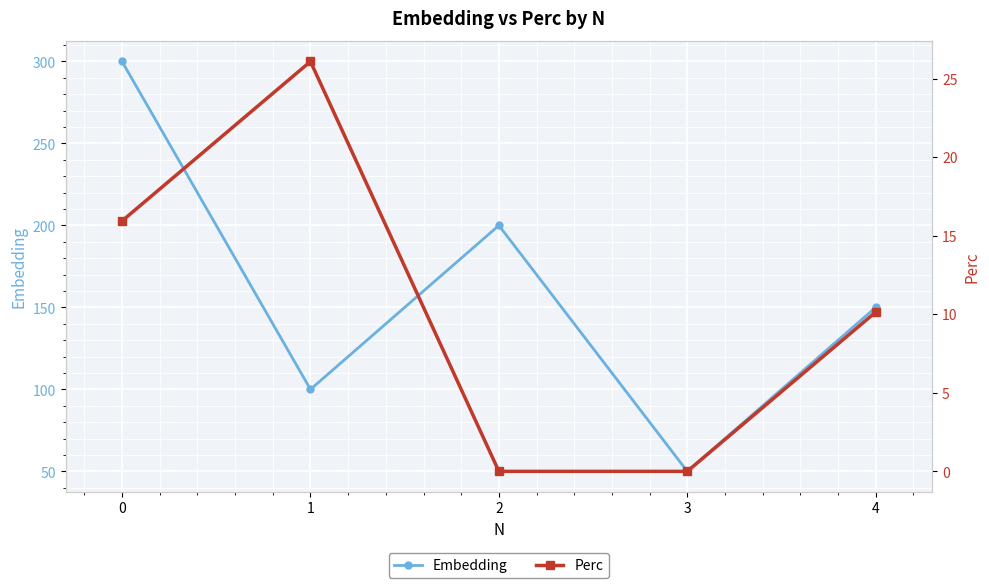

What is the highest value of the Perc series?

26.1